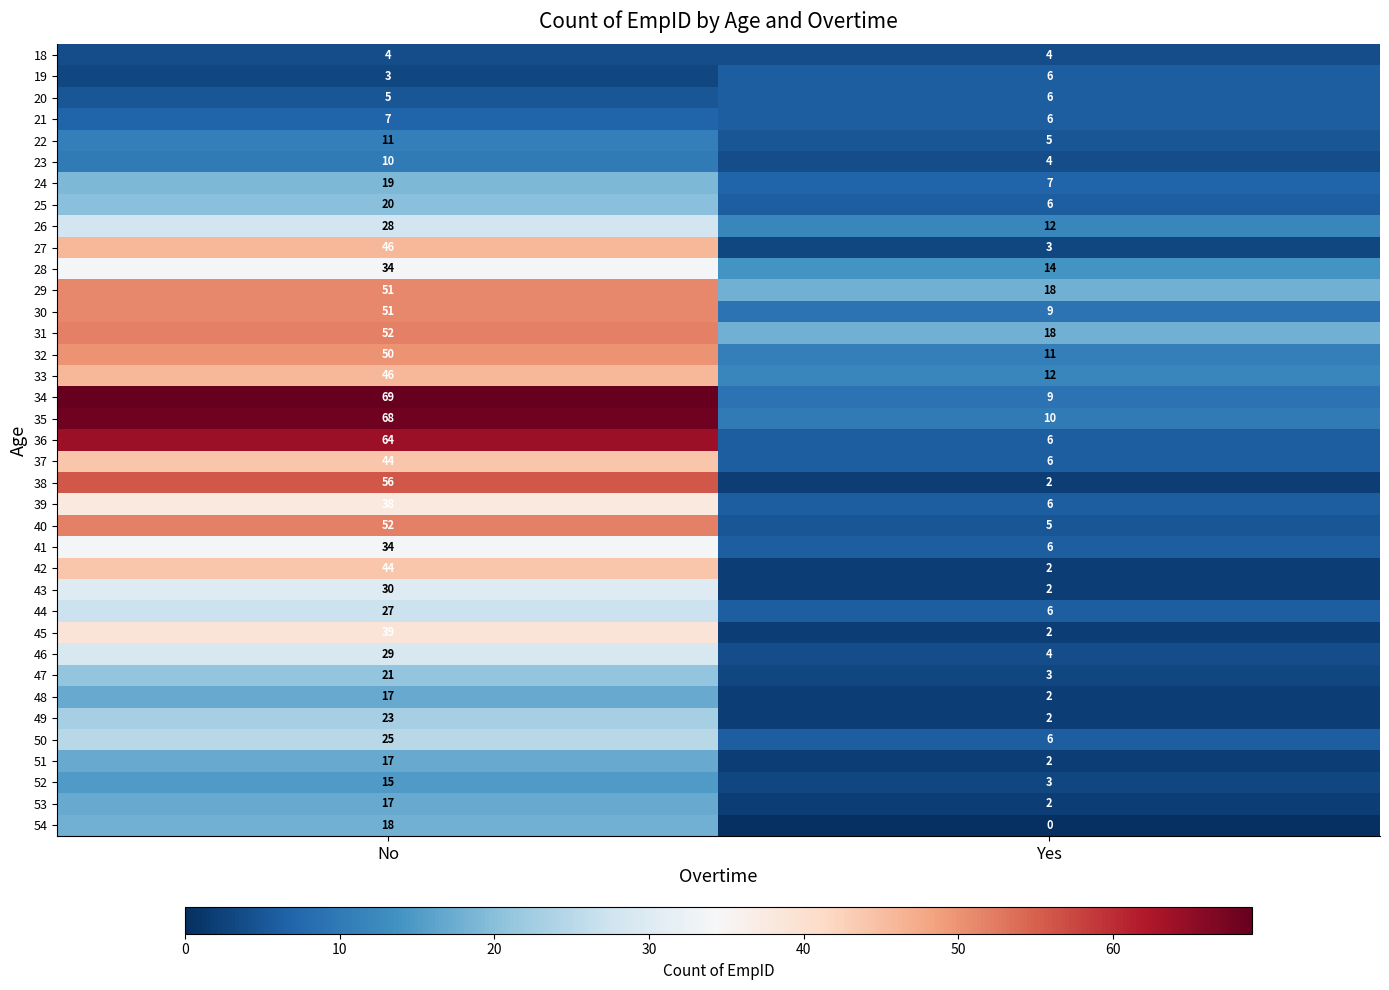

Which label corresponds to the largest value in the chart?

No